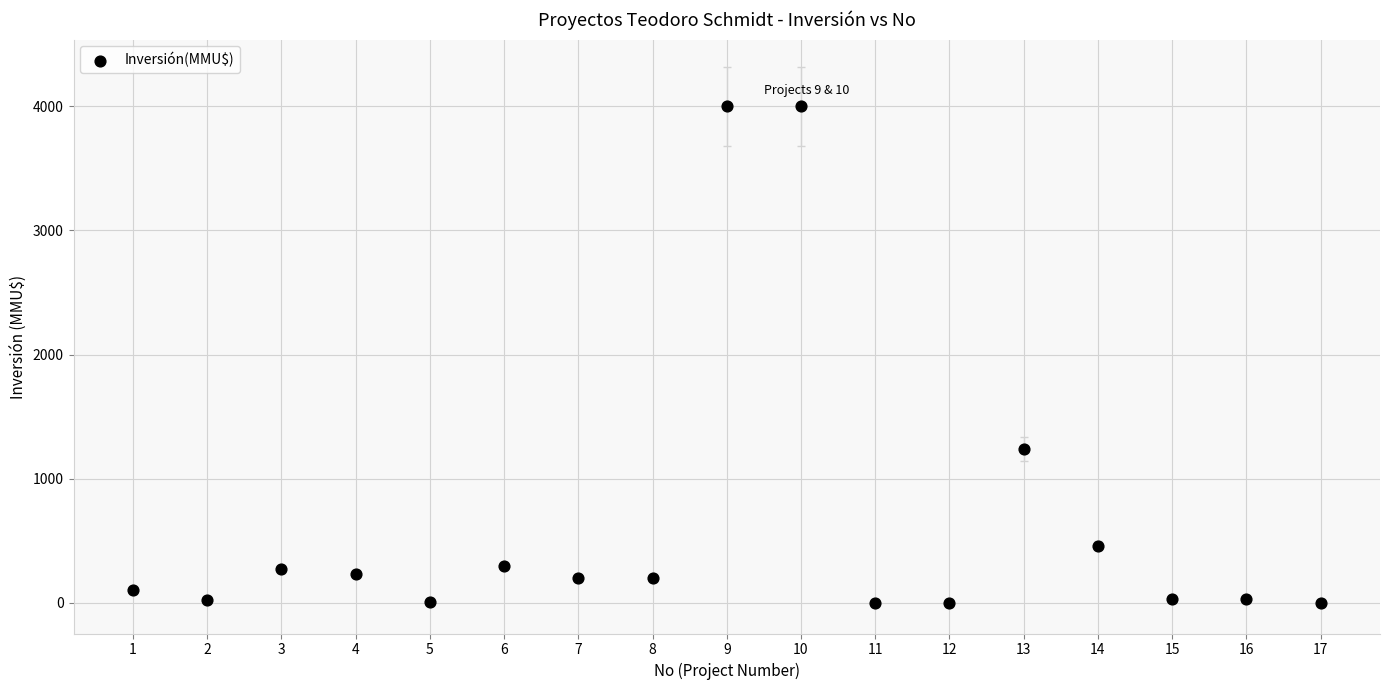

What is the range of X values (max minus min)?

16